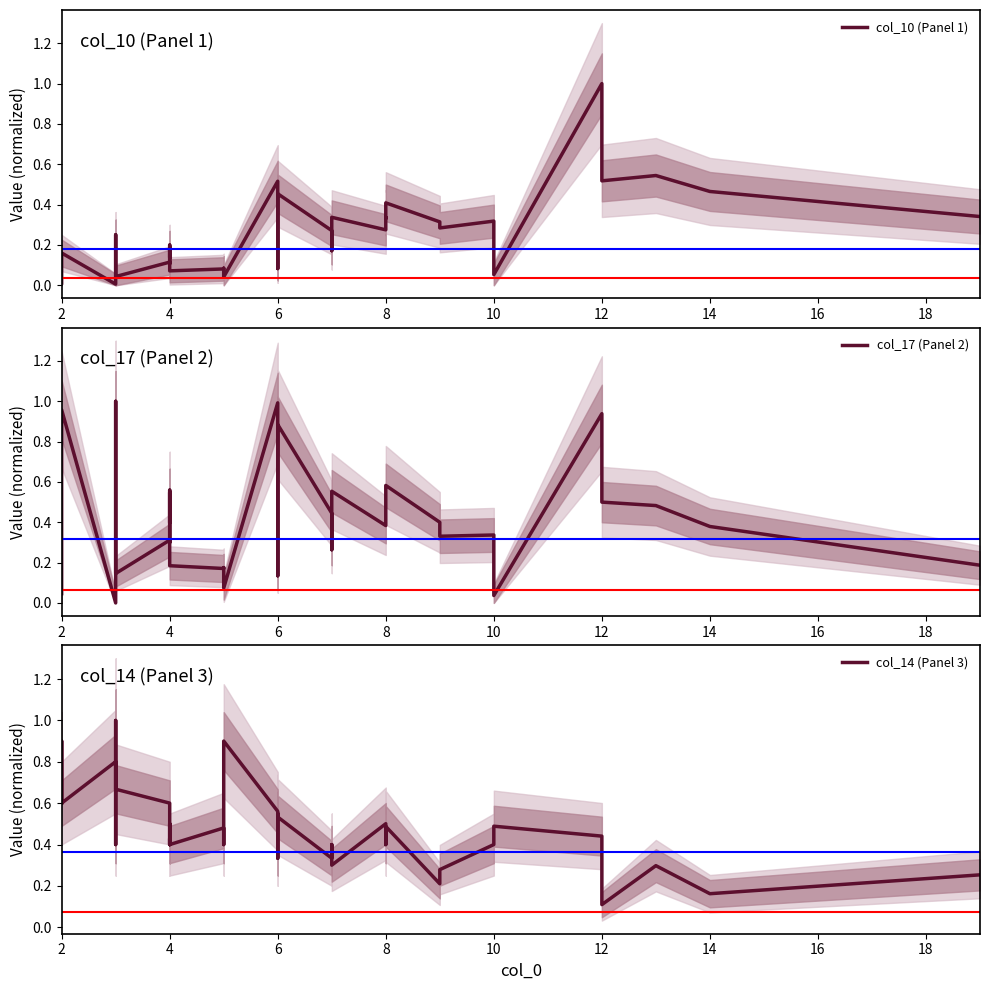

What is the difference between the maximum and minimum values in the col_14 (Panel 3) series?

0.9